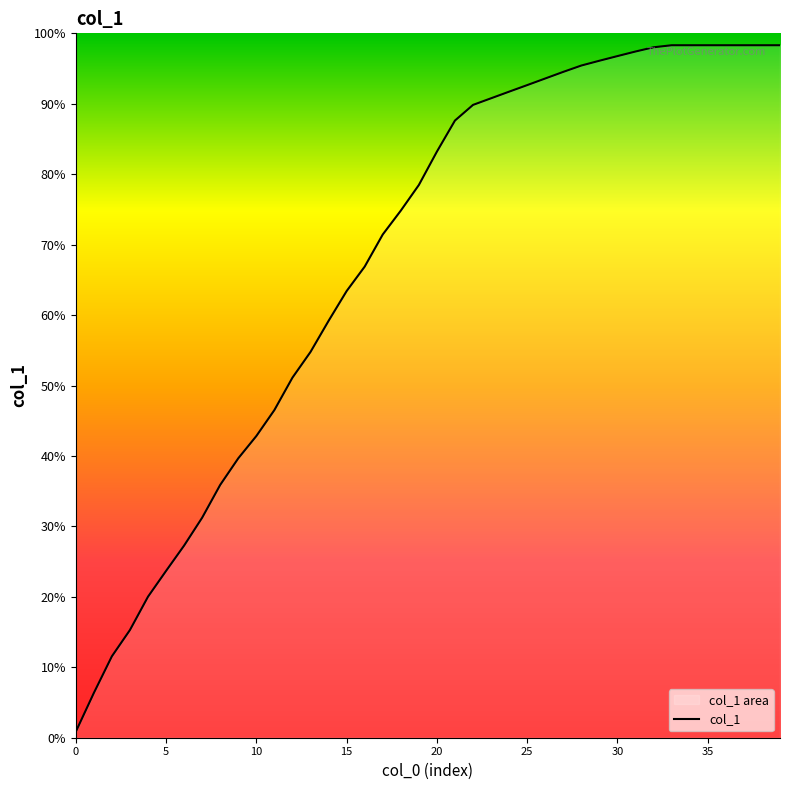

How many lines are shown in the chart?

1